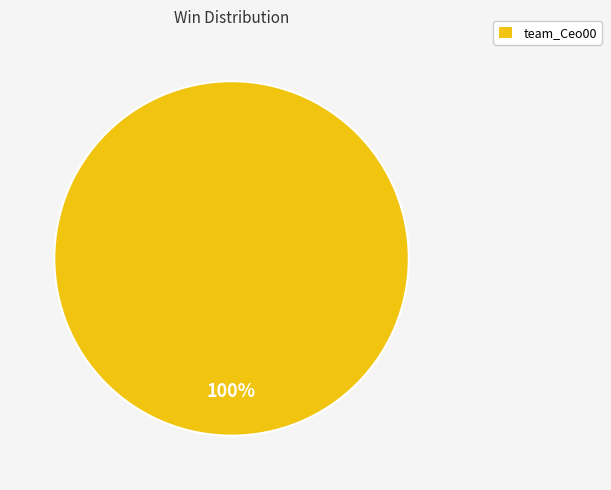

Rank the categories by value from highest to lowest.

team_Ceo00